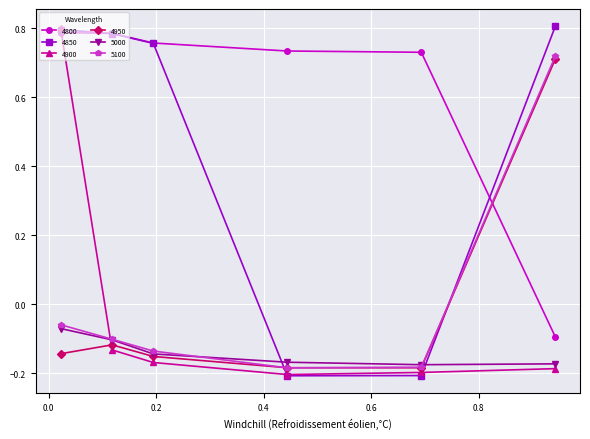

True or false: 4850 has more than 0 points higher than both neighbors.

False